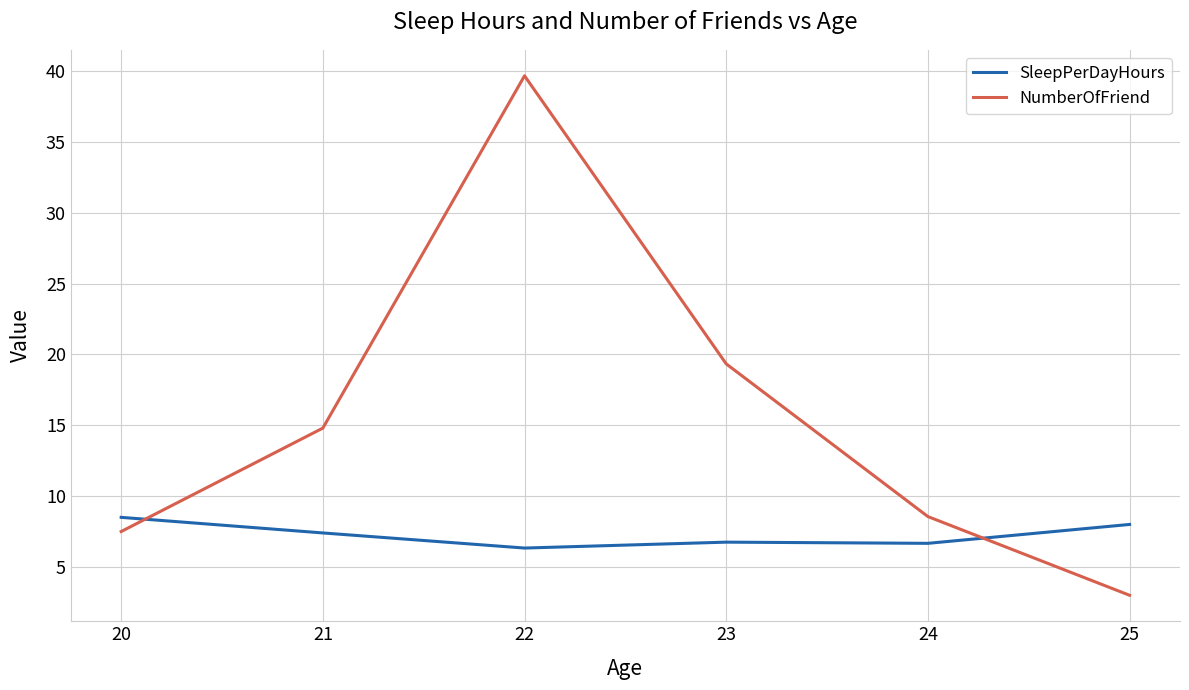

What is the total value across all series at 20?

16.0